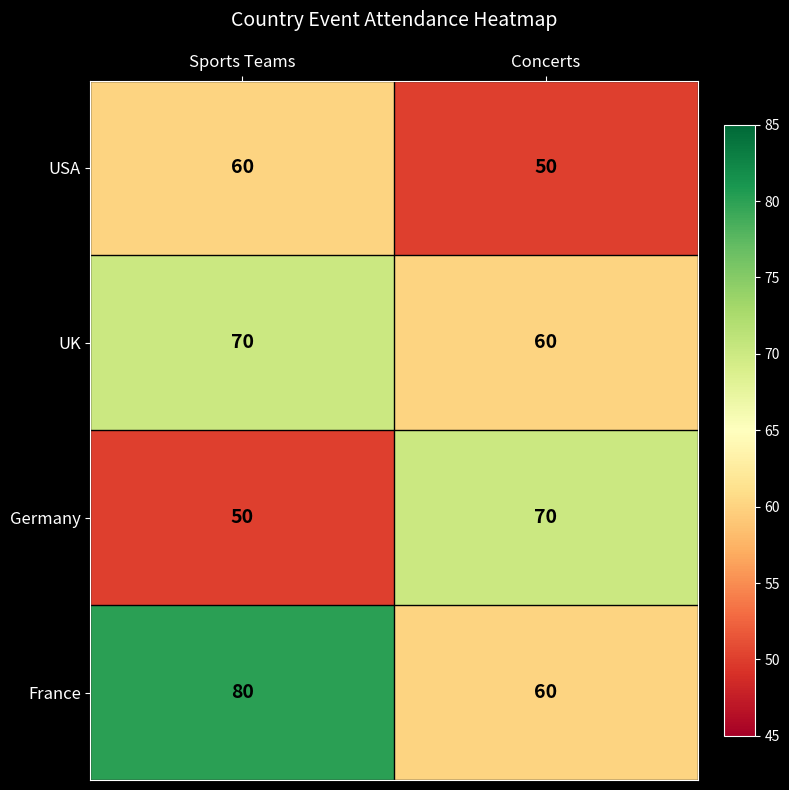

Rank the categories by Germany value from highest to lowest.

Concerts, Sports Teams